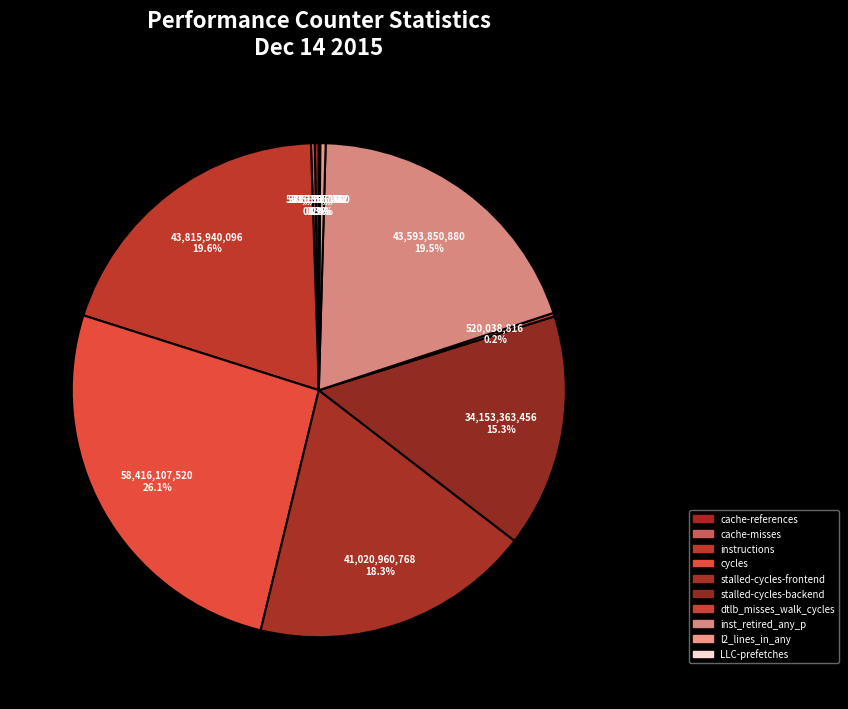

True or false: stalled-cycles-frontend accounts for 18% of the total.

True